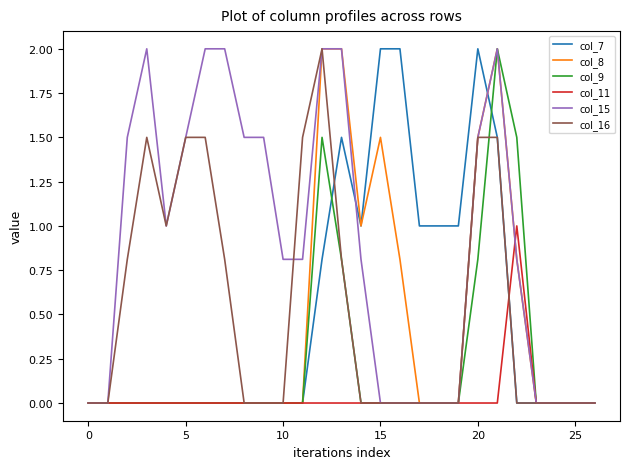

Which series has the largest total across all categories?

col_15